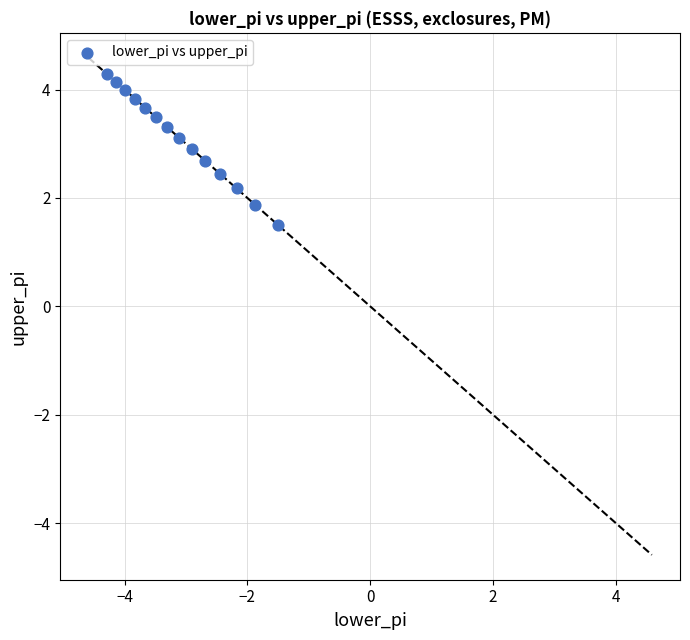

What is the range of X values (max minus min)?

2.8